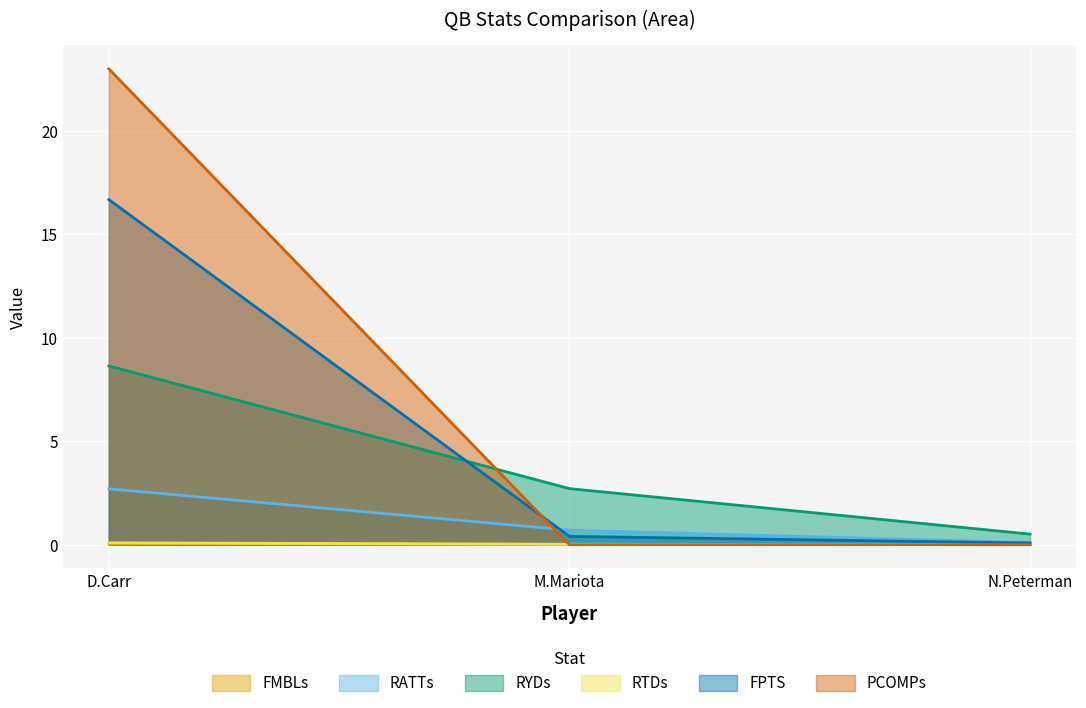

What is the sum of the RYDs values at D.Carr and M.Mariota?

11.4